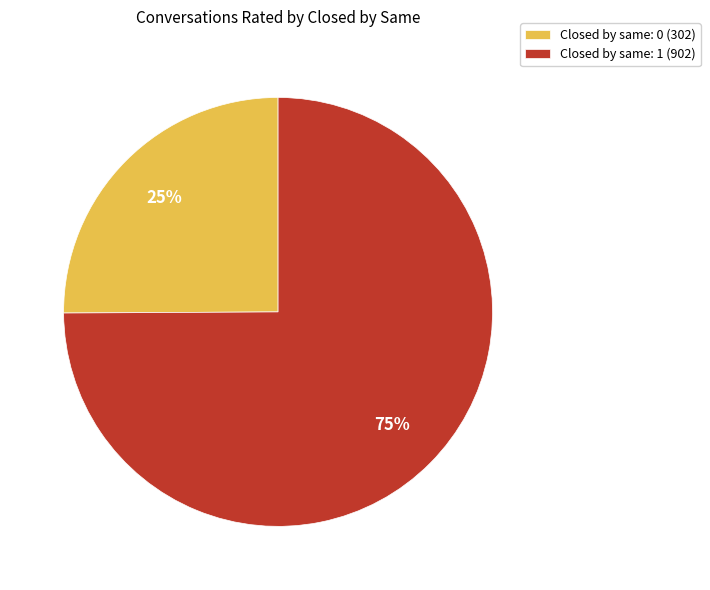

Combined, do Closed by same: 1 (902) and Closed by same: 0 (302) account for over 50%?

Yes